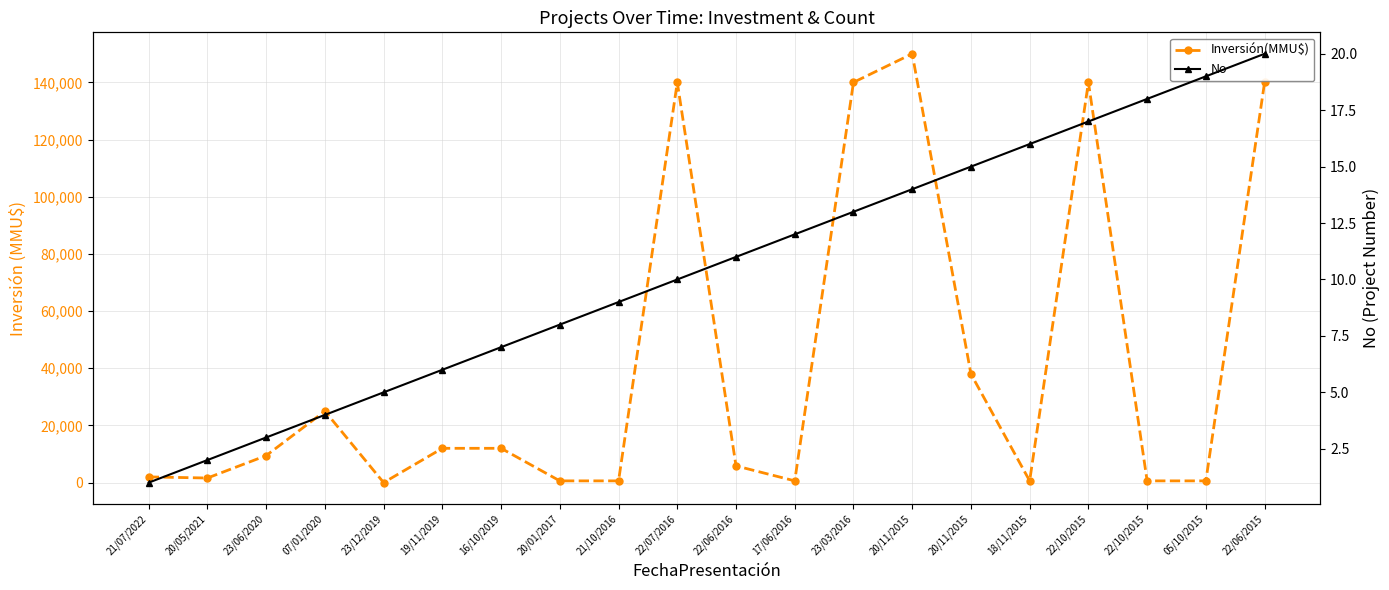

What is the label of the 17th point from the right?

07/01/2020